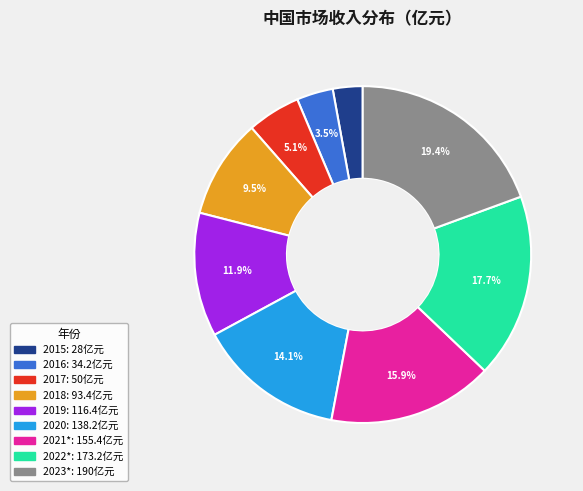

True or false: 2018 accounts for 17% of the total.

False